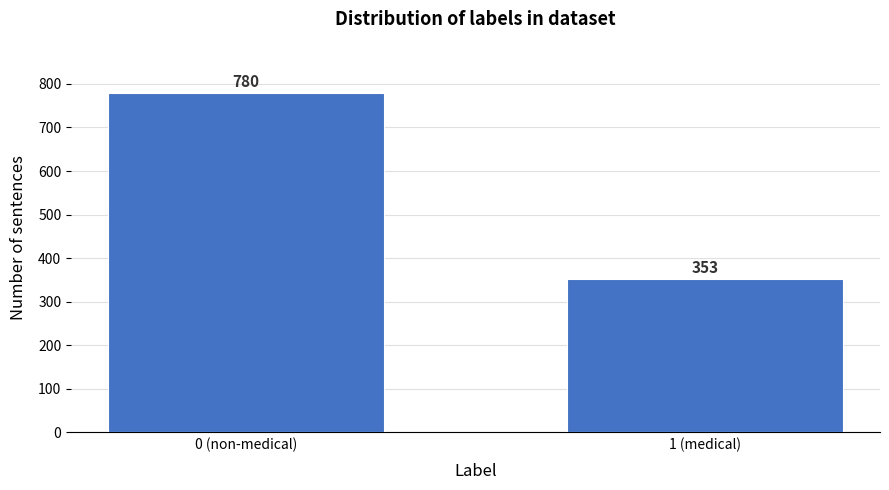

Reading right to left, list all the values displayed in this chart.

353	780